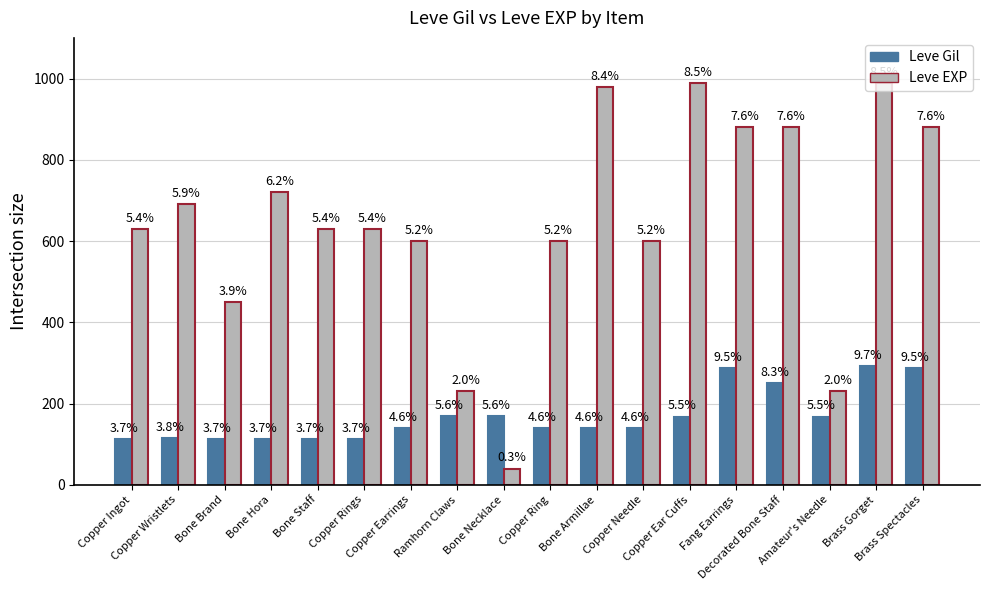

Are the bars horizontal?

No